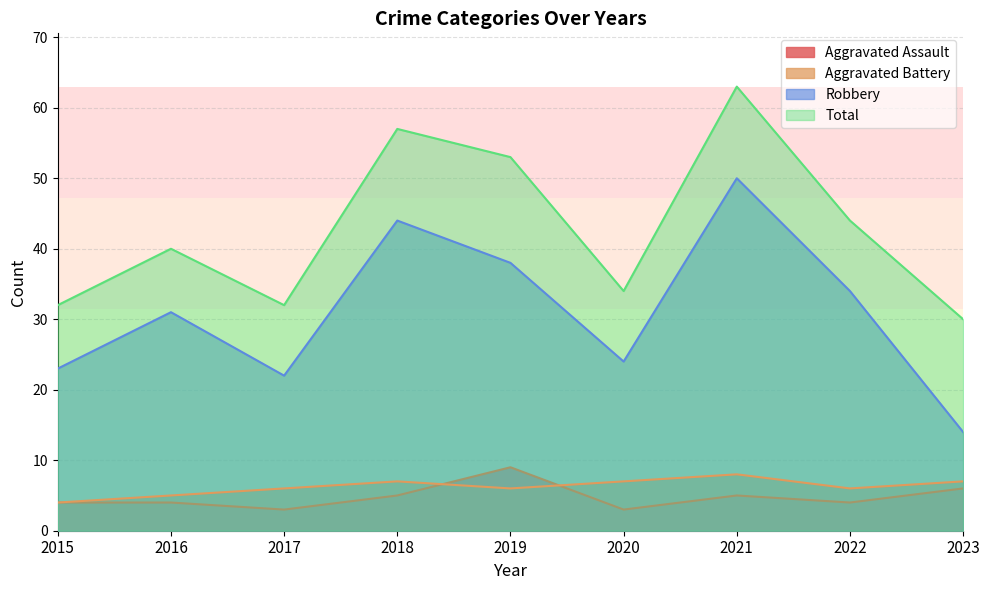

What are all the series names shown in the legend?

Aggravated Assault, Aggravated Battery, Robbery, Total